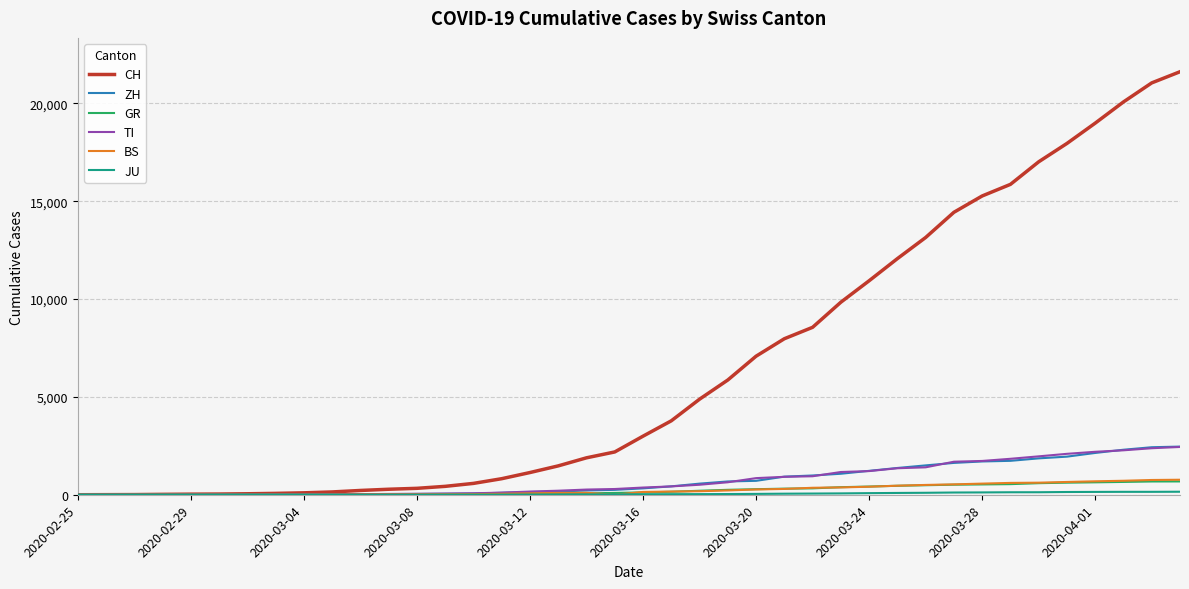

What is the greatest value displayed?

21617